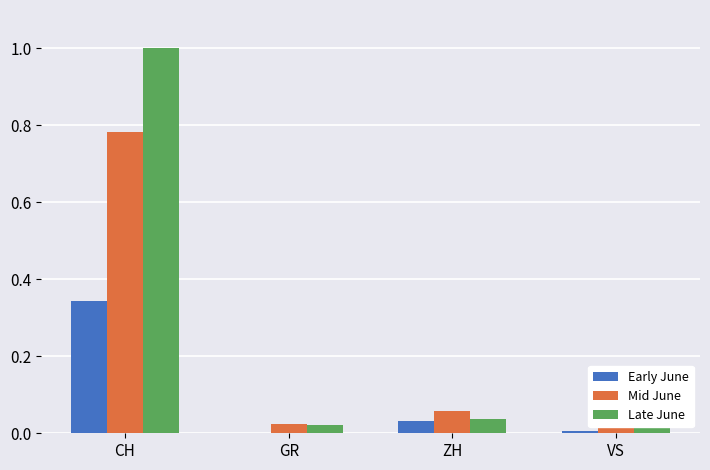

Count the number of categories in the chart.

4